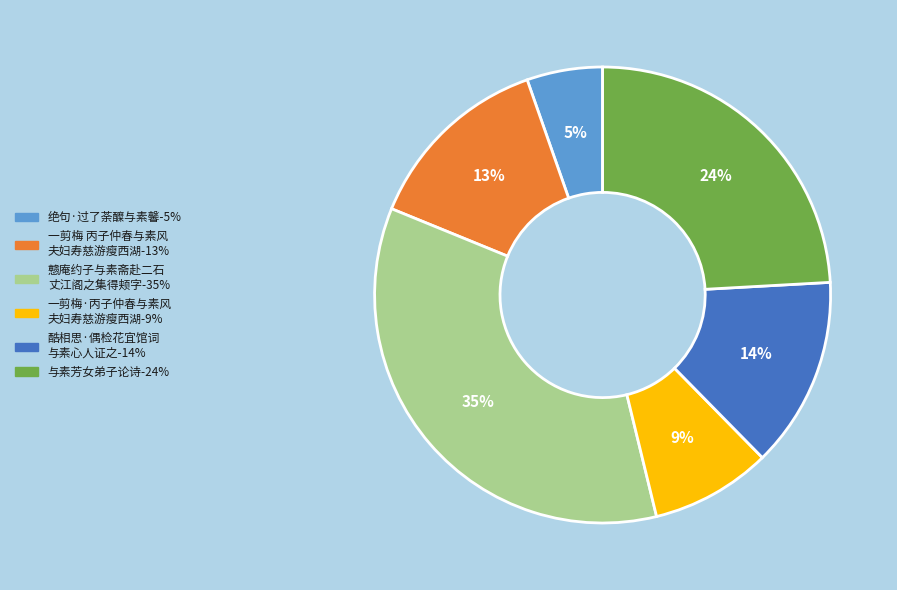

To the nearest percent, what is the difference between the largest and smallest slice percentages?

30%